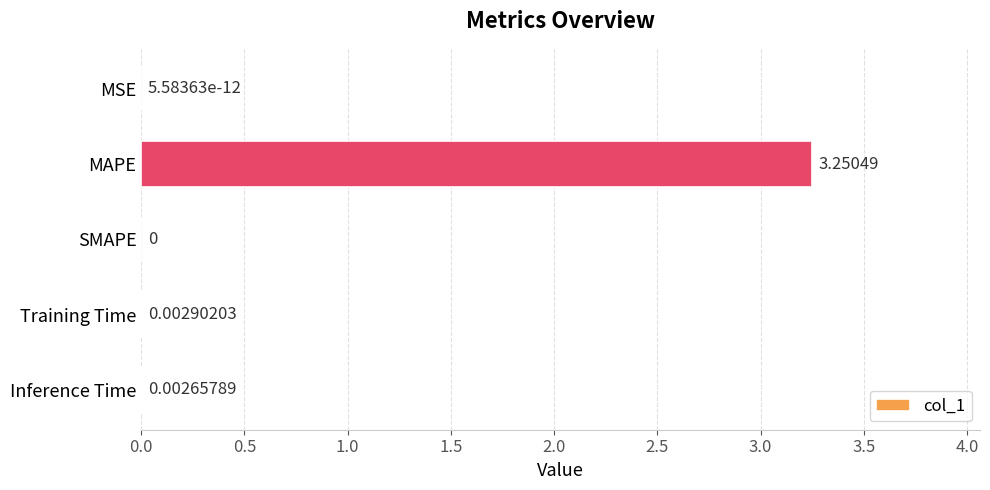

Which label corresponds to the largest value in the chart?

MAPE